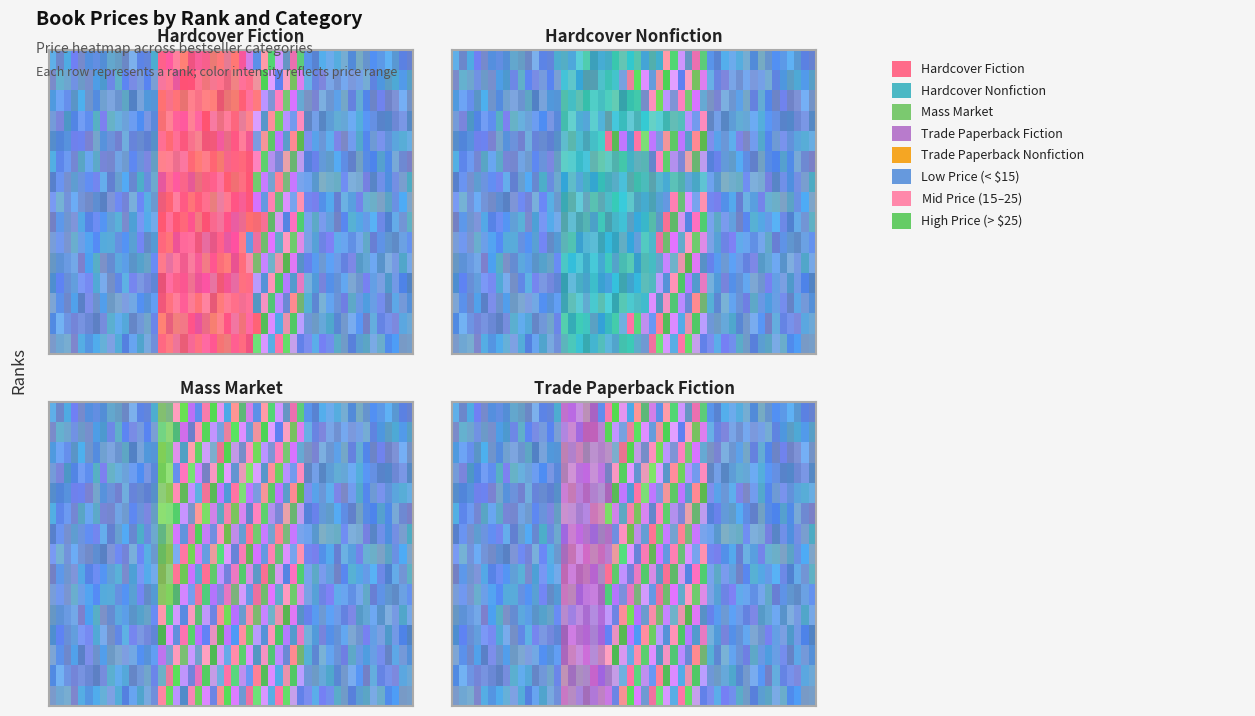

Which category has the lowest value across all series?

Rank 11